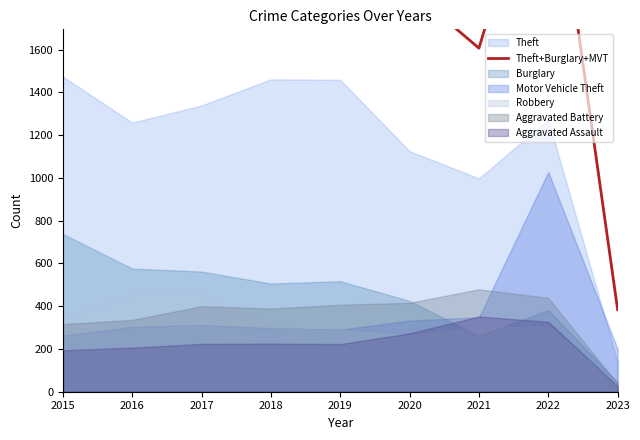

What is the average value?

1991